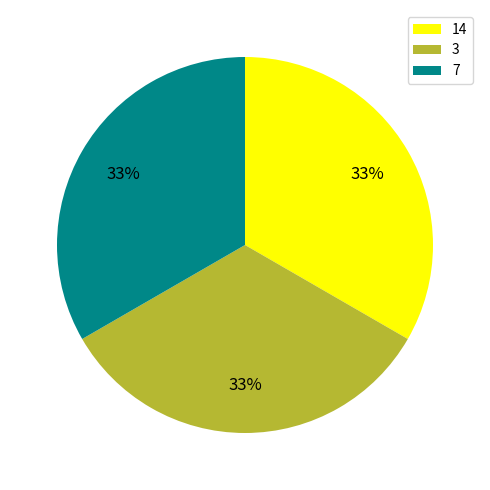

To the nearest percent, what is the combined percentage of 7 and 14?

67%